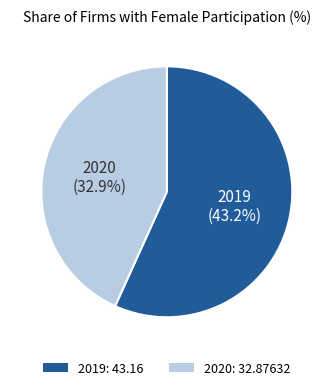

Rank the categories by value from lowest to highest.

2020, 2019